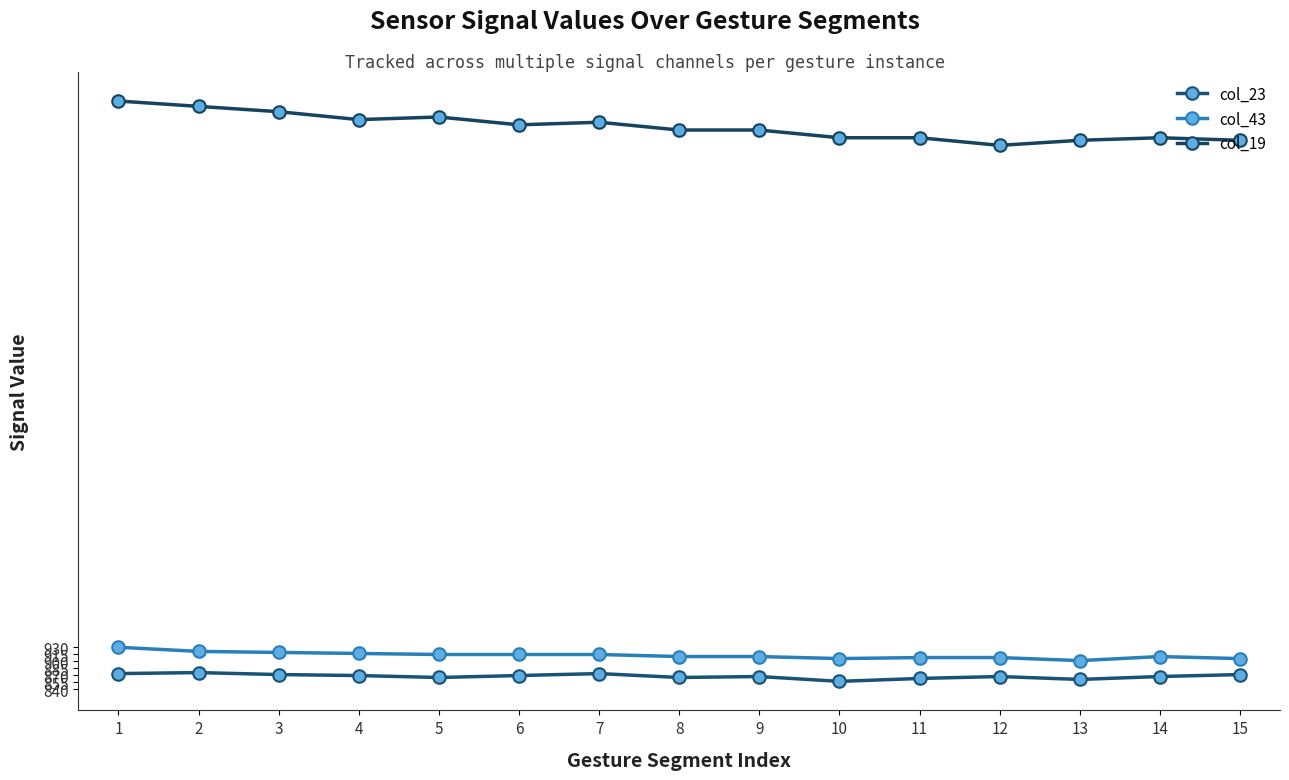

At which category is the sum across all series the highest?

1